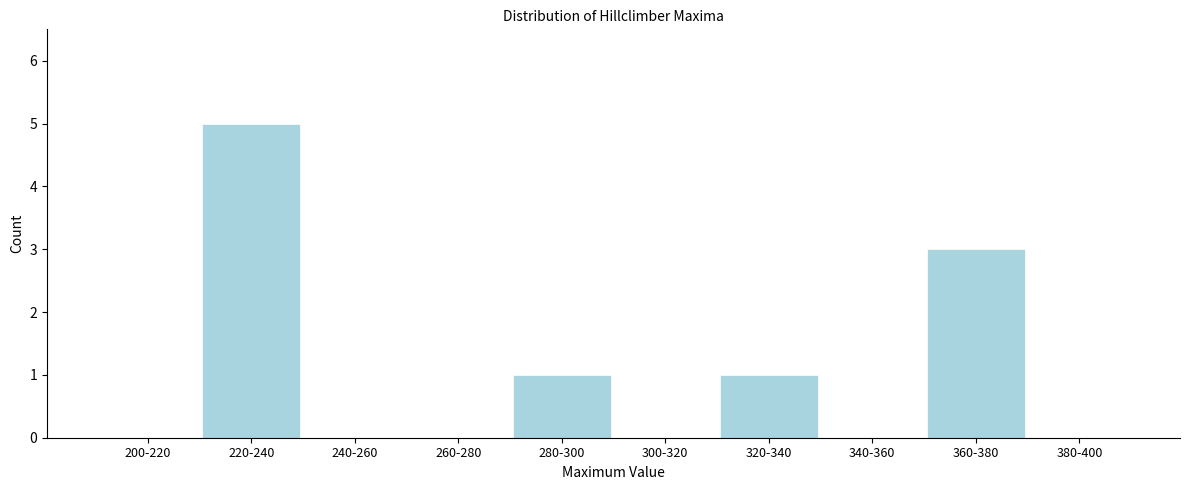

Reading right to left, list all the values displayed in this chart.

380-400=0	360-380=3	340-360=0	320-340=1	300-320=0	280-300=1	260-280=0	240-260=0	220-240=5	200-220=0